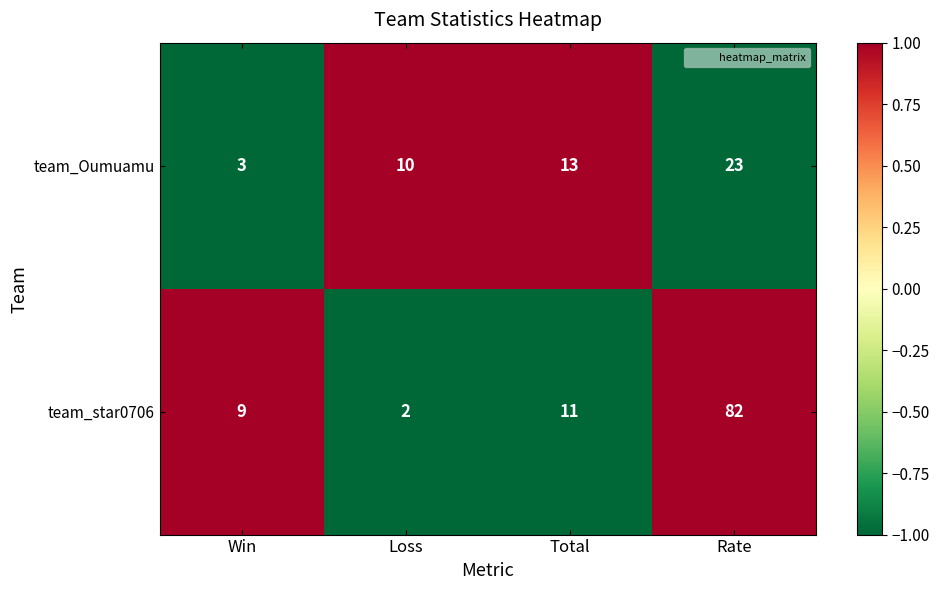

Which series has the widest spread of values?

team_star0706